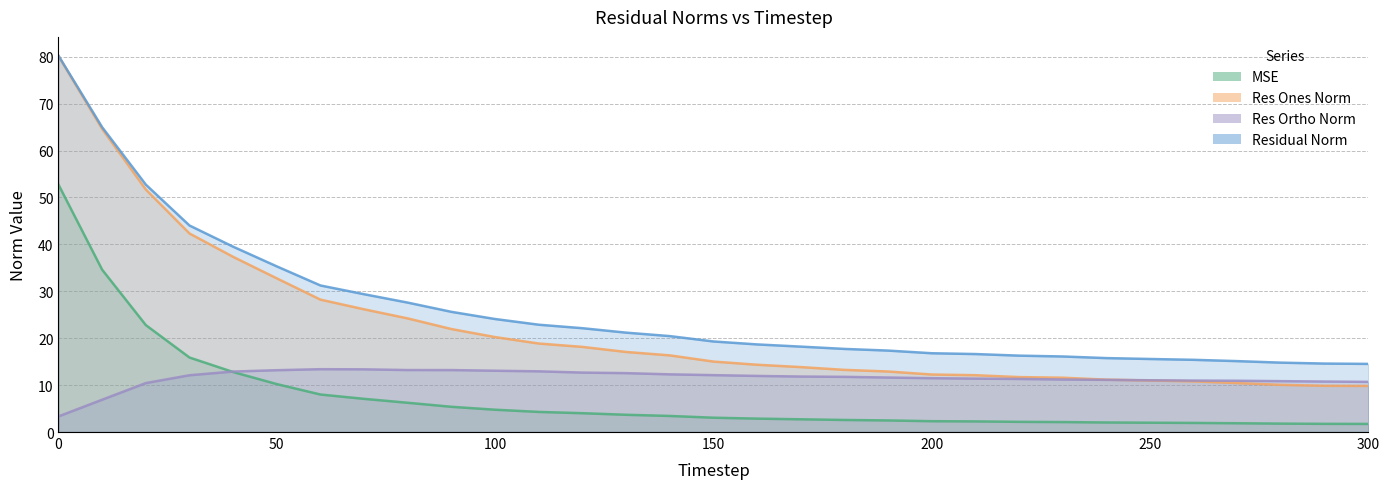

Rank the series at 100 from highest to lowest value.

residual_norm, res_ones_norm, res_ortho_norm, mse